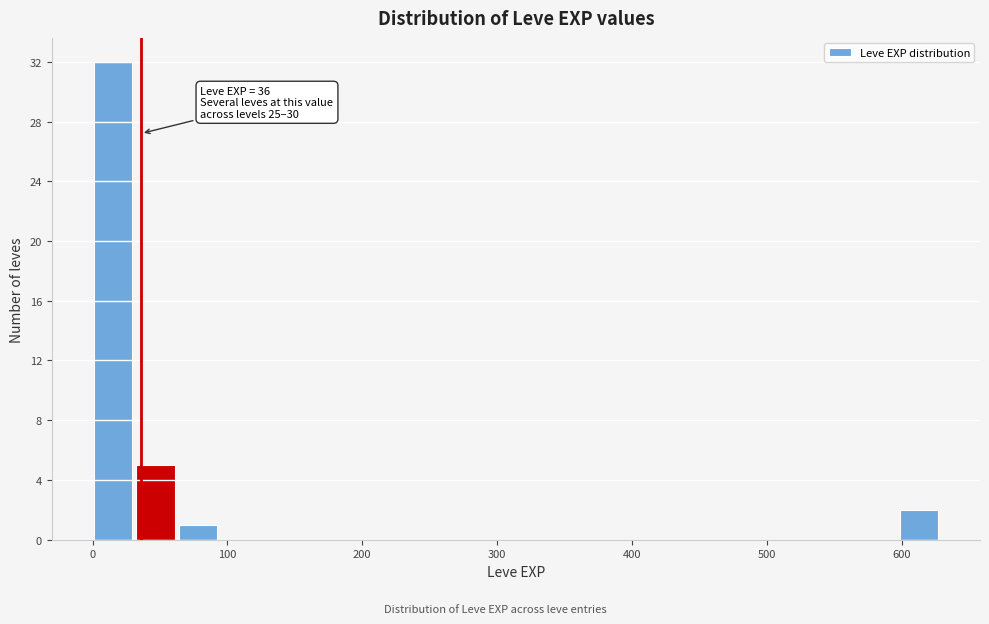

Read against the x-axis, roughly where is the centre of the tallest bar?

20